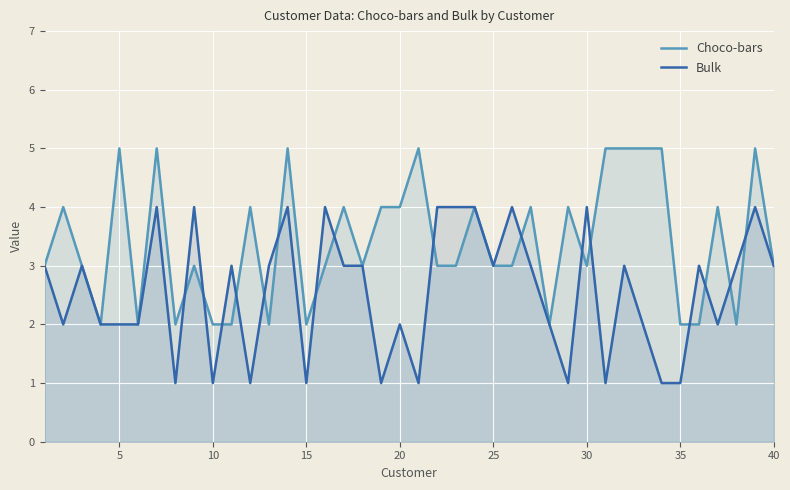

Between 20 and 35, which series saw the biggest shift?

Choco-bars